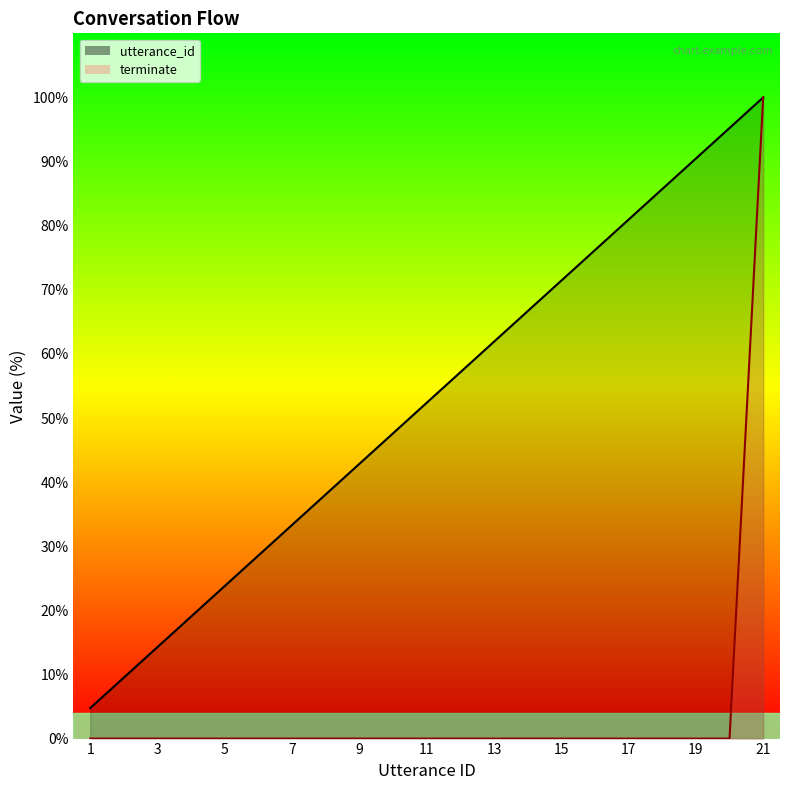

True or false: terminate_line has more than 0 interior local peaks.

False